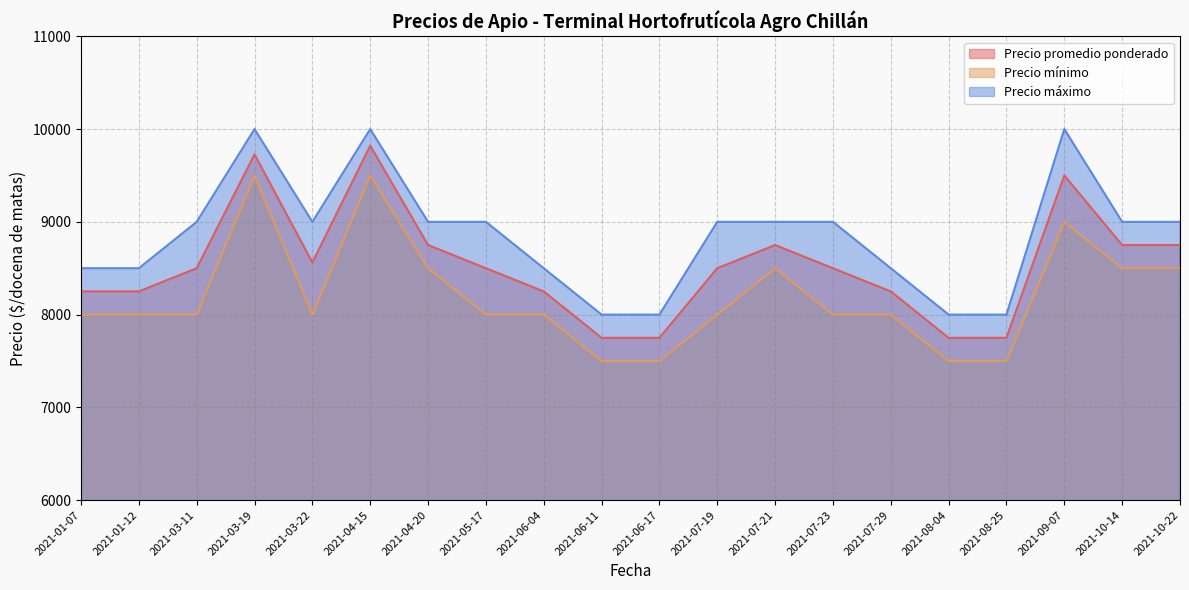

Which series has the widest spread of values?

Precio promedio ponderado